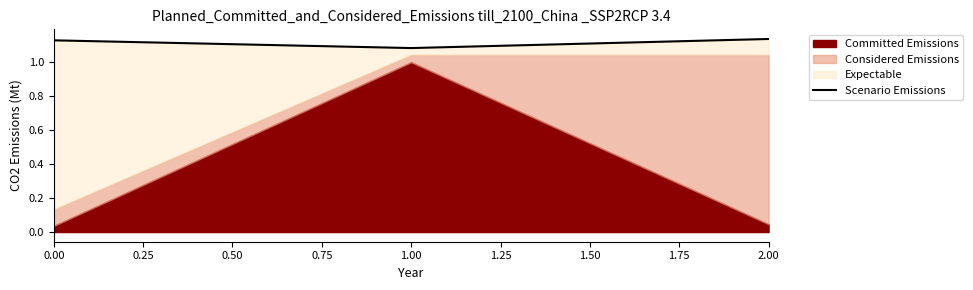

What is the sum of the values at 2.00 and 0.00?

2.3